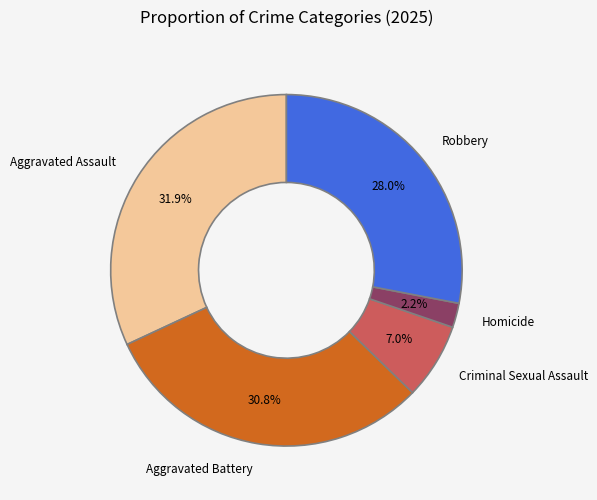

Rank the categories by value from lowest to highest.

Homicide, Criminal Sexual Assault, Robbery, Aggravated Battery, Aggravated Assault